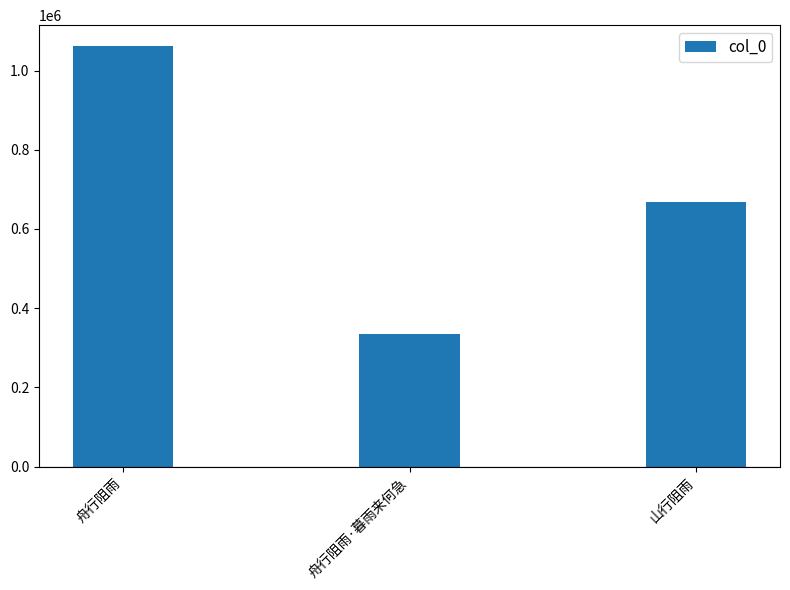

At which label does the data first exceed 667530?

舟行阻雨